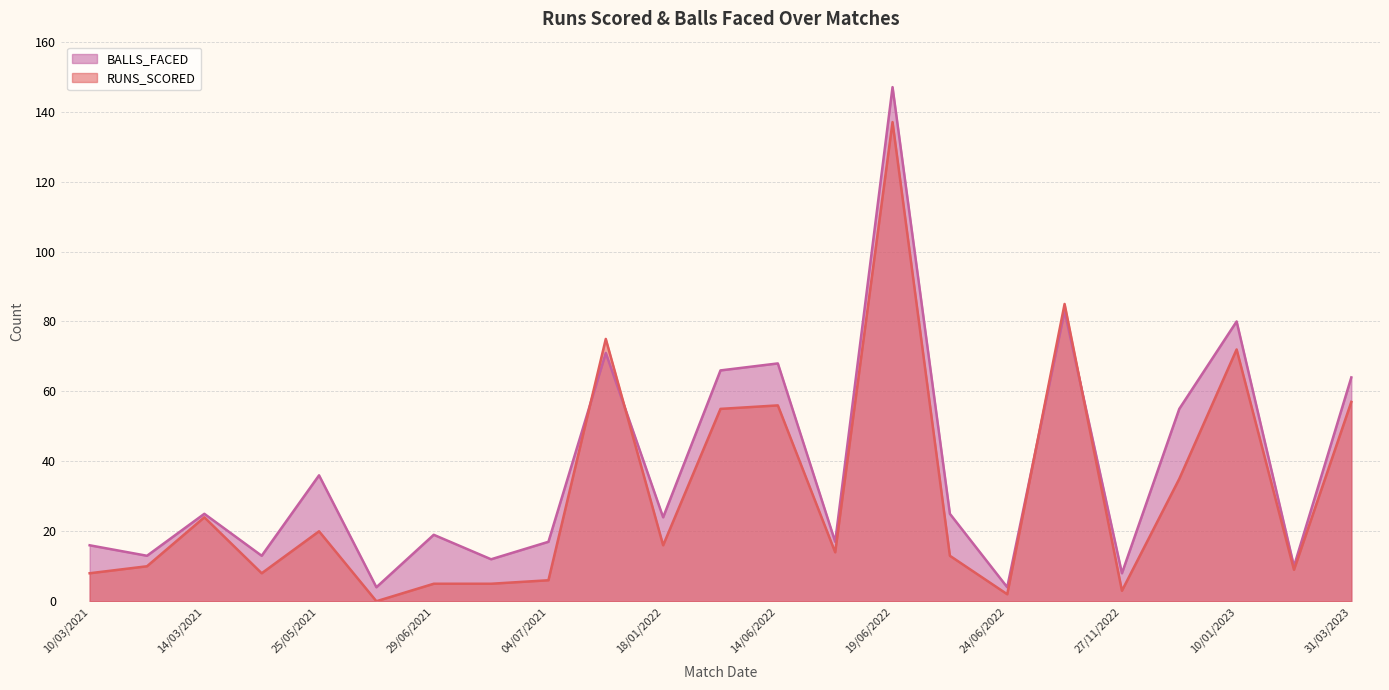

What is the label of the 7th point from the left?

29/06/2021